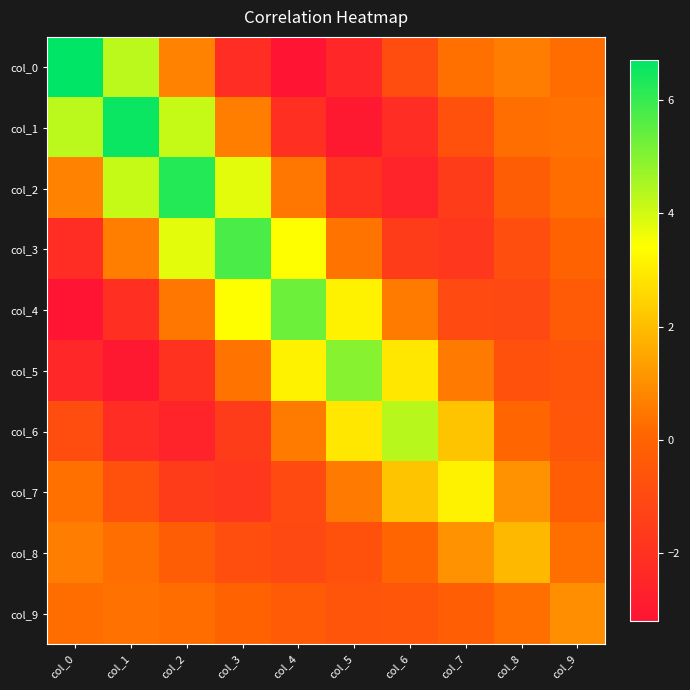

How many categories are shown in the chart?

10